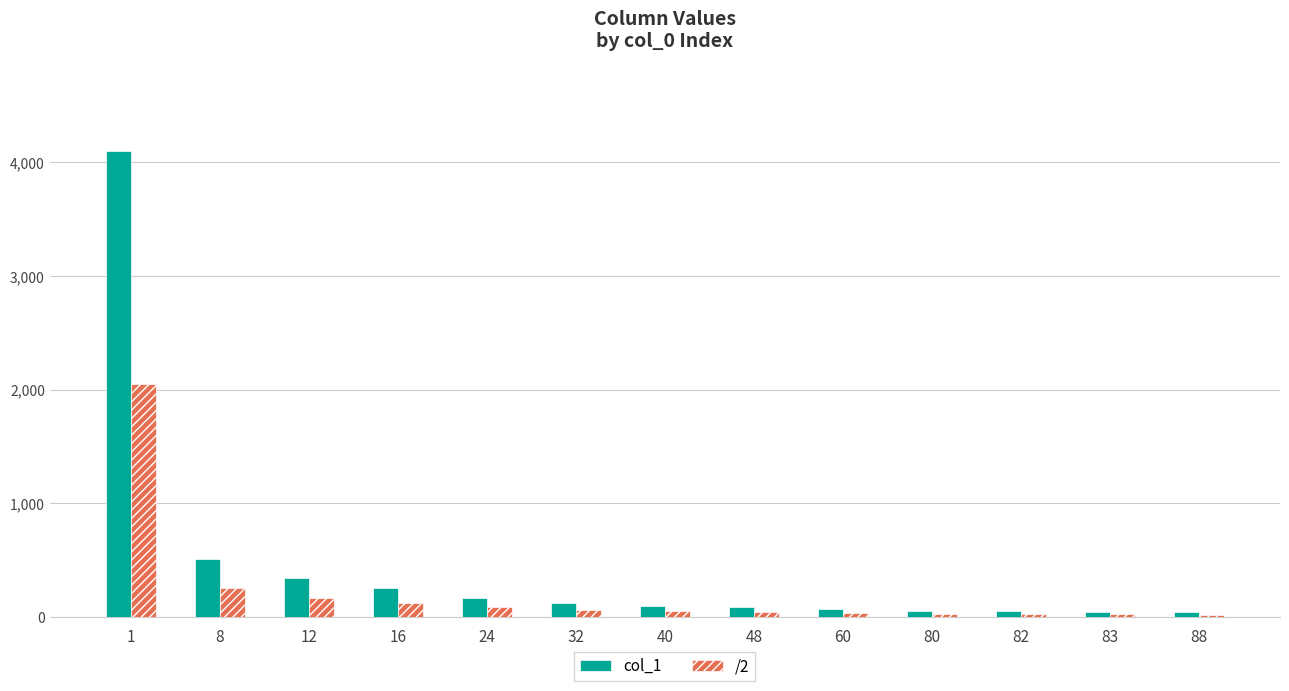

Which series has the largest total across all categories?

col_1